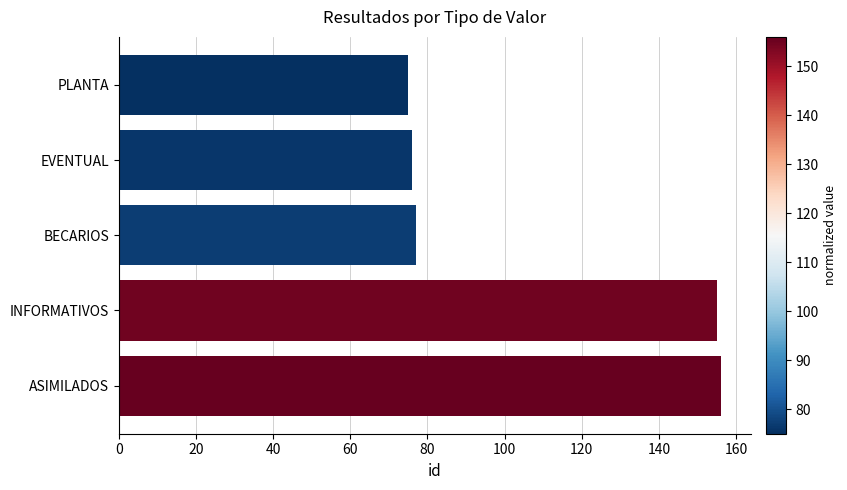

Which has a higher value, ASIMILADOS or BECARIOS?

ASIMILADOS